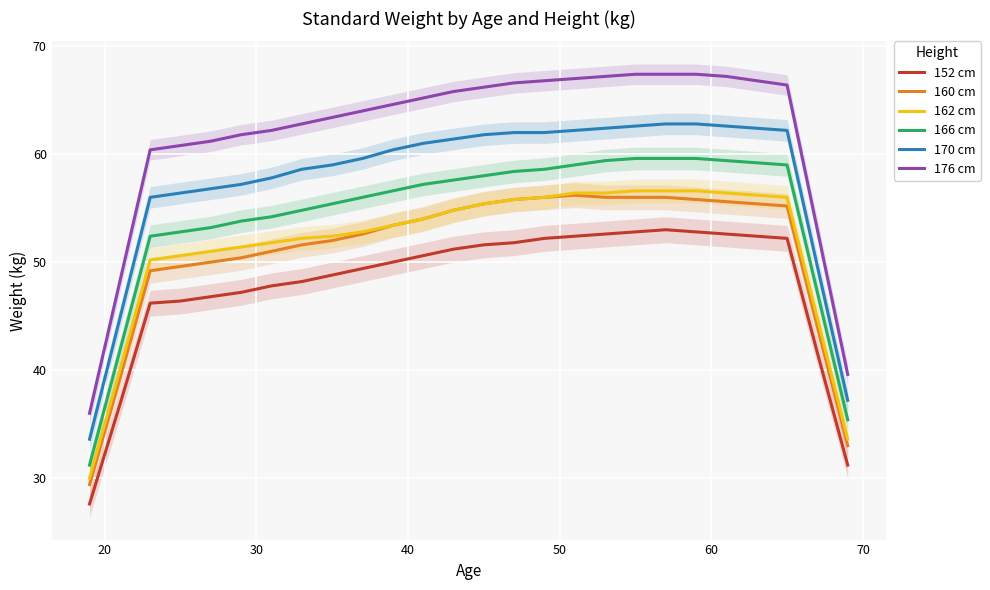

True or false: 160 cm and 162 cm intersect in this chart.

False